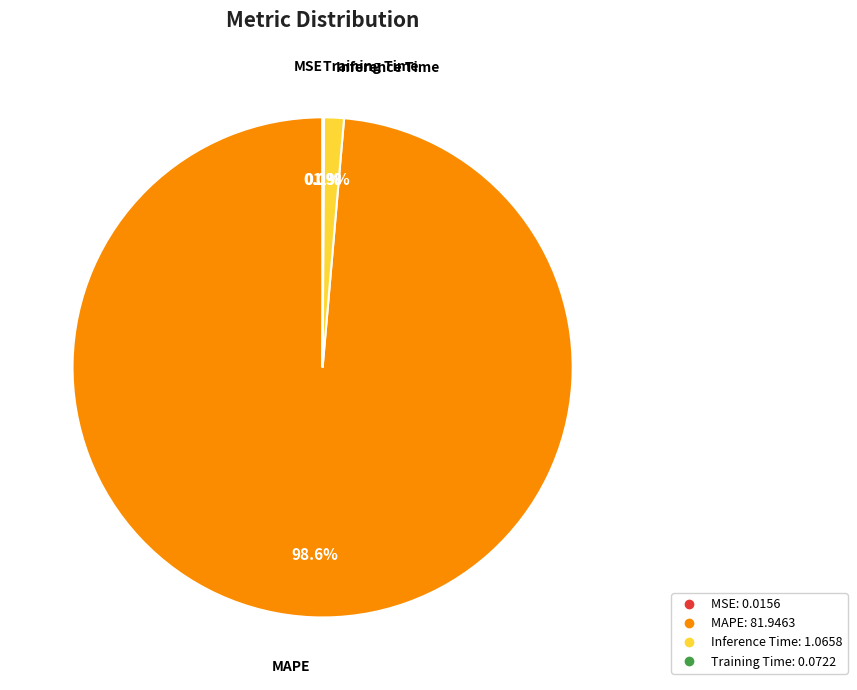

What portion of the pie excludes MAPE?

1.4%